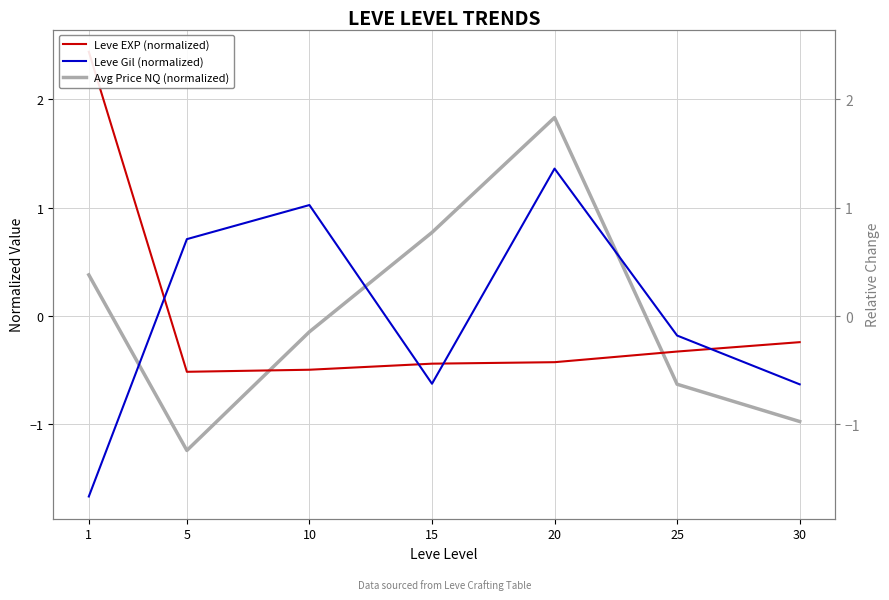

What is the difference between the highest and lowest values at 1?

4.1